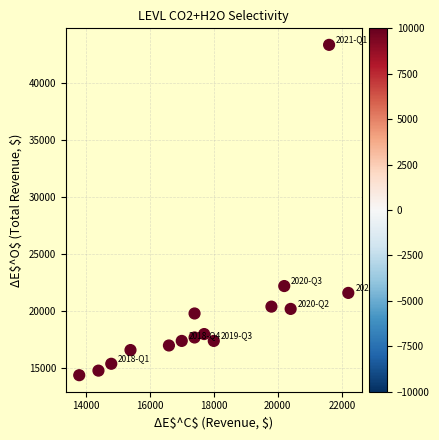

What Y value in the scatter plot is closest to 28850?

22200